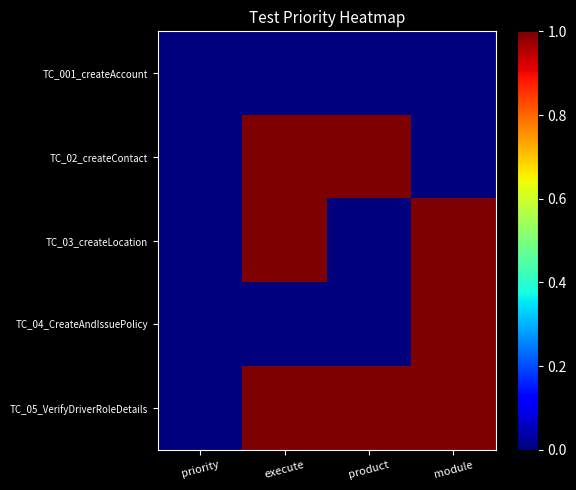

Reading left to right, what are all the values shown in this chart?

TC_001_createAccount: priority=0	execute=0	product=0	module=0
TC_02_createContact: priority=0	execute=1	product=1	module=0
TC_03_createLocation: priority=0	execute=1	product=0	module=1
TC_04_CreateAndIssuePolicy: priority=0	execute=0	product=0	module=1
TC_05_VerifyDriverRoleDetails: priority=0	execute=1	product=1	module=1